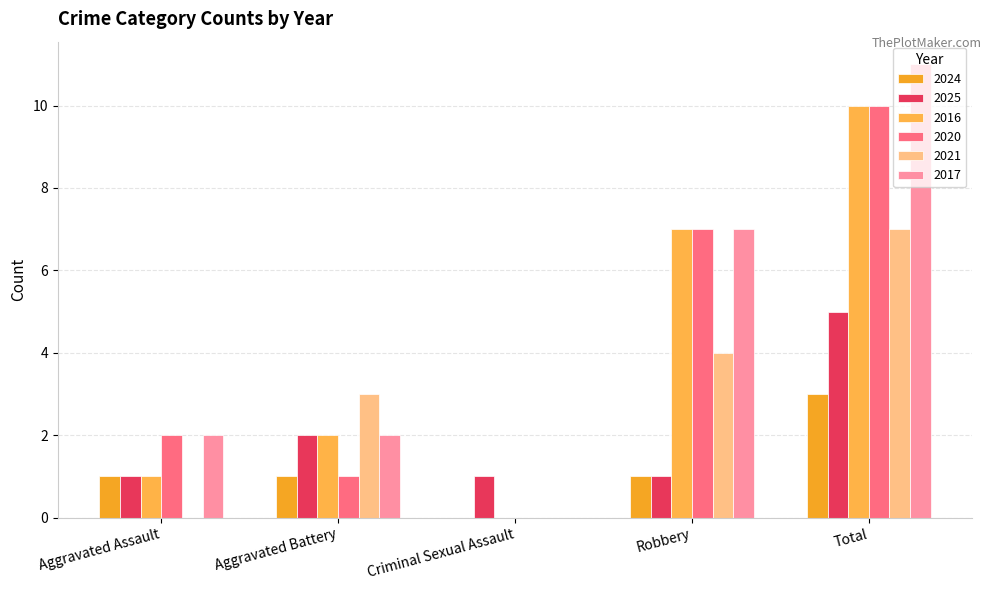

What is the total value across all series at Criminal Sexual Assault?

1